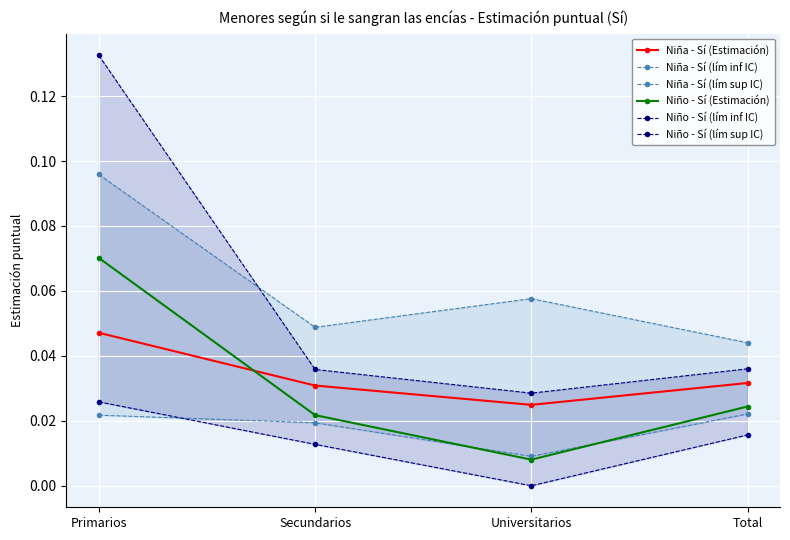

How many Niña - Sí (Estimación) values are between 0 and 1?

4